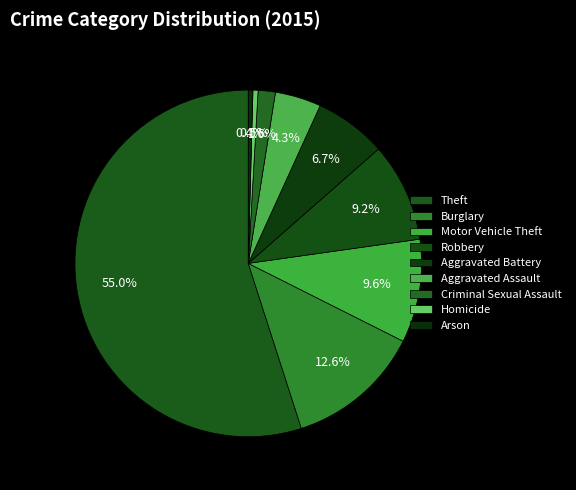

Which slice is the smallest?

Arson